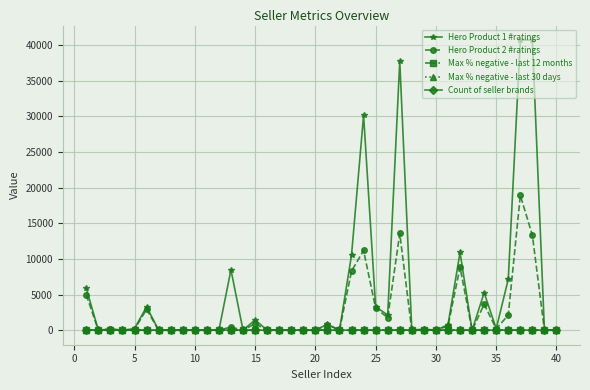

How many categories are shown in the chart?

40